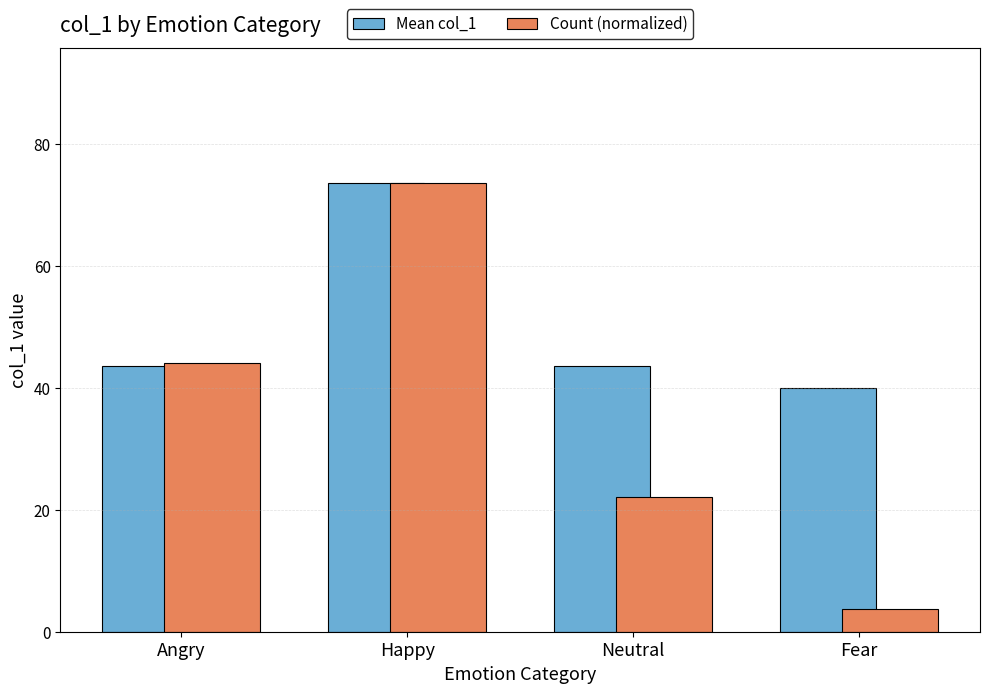

Rank the series by their average value, from highest to lowest.

Mean col_1, Count (normalized)